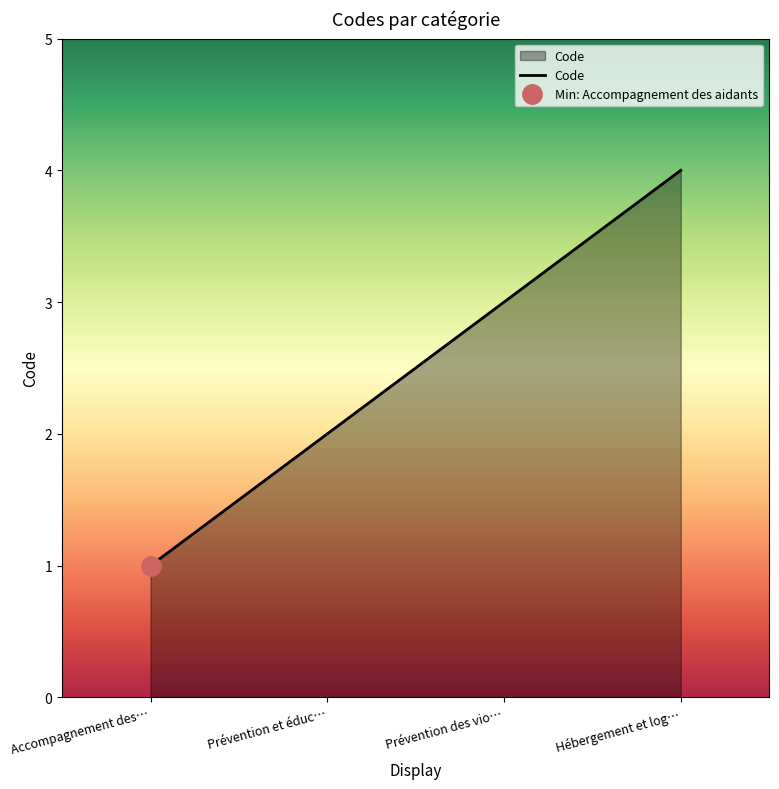

Rank the categories by Code value from lowest to highest.

Accompagnement des…, Prévention et éduc…, Prévention des vio…, Hébergement et log…